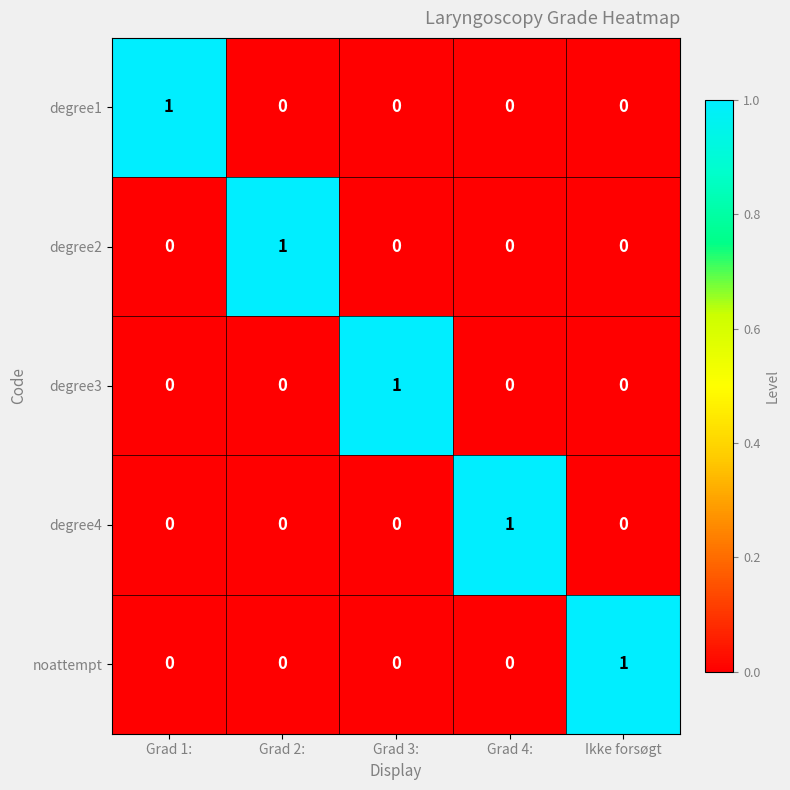

At how many categories does at least one series exceed 0?

5